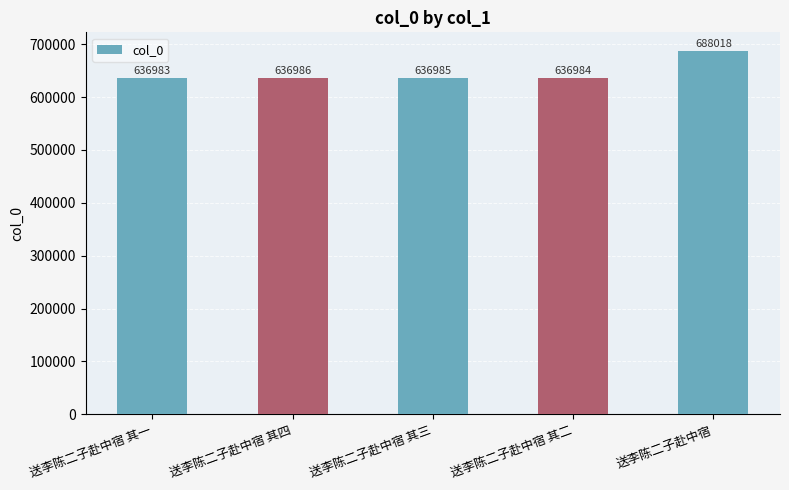

What is the value of the 2nd bar from the left?

636986